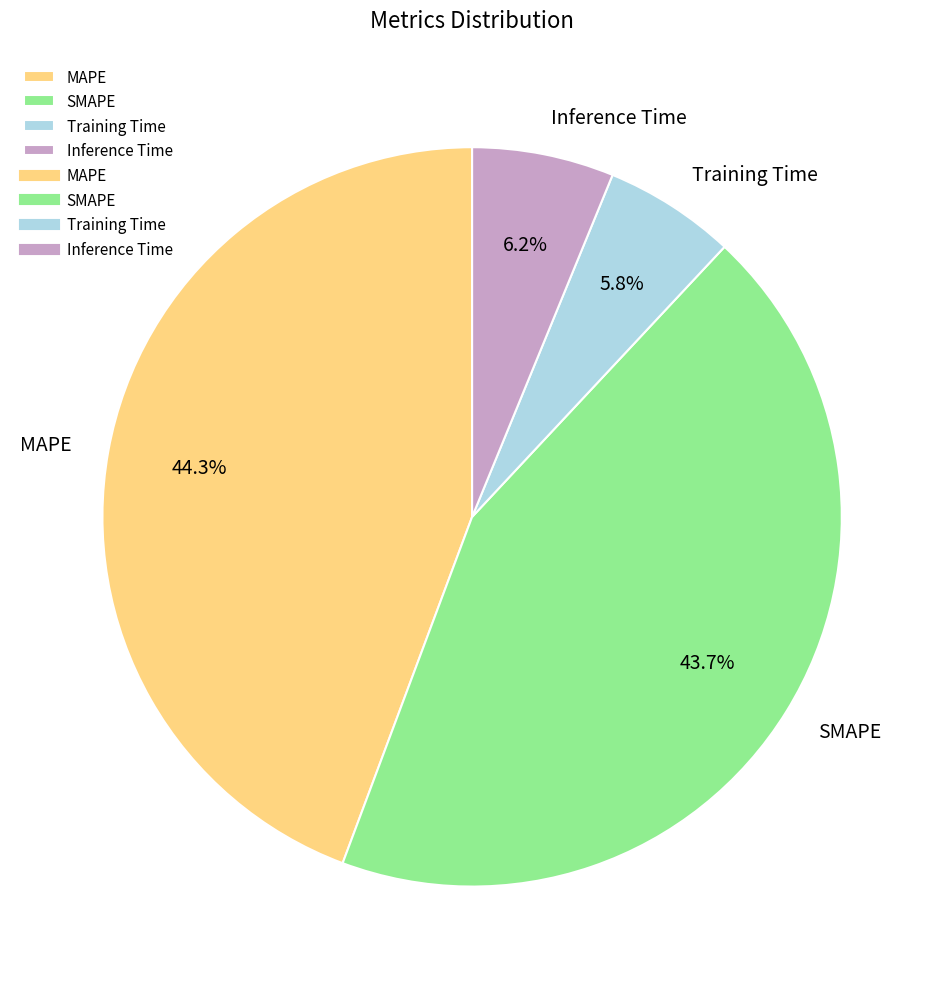

Between MAPE and SMAPE, which is larger?

MAPE